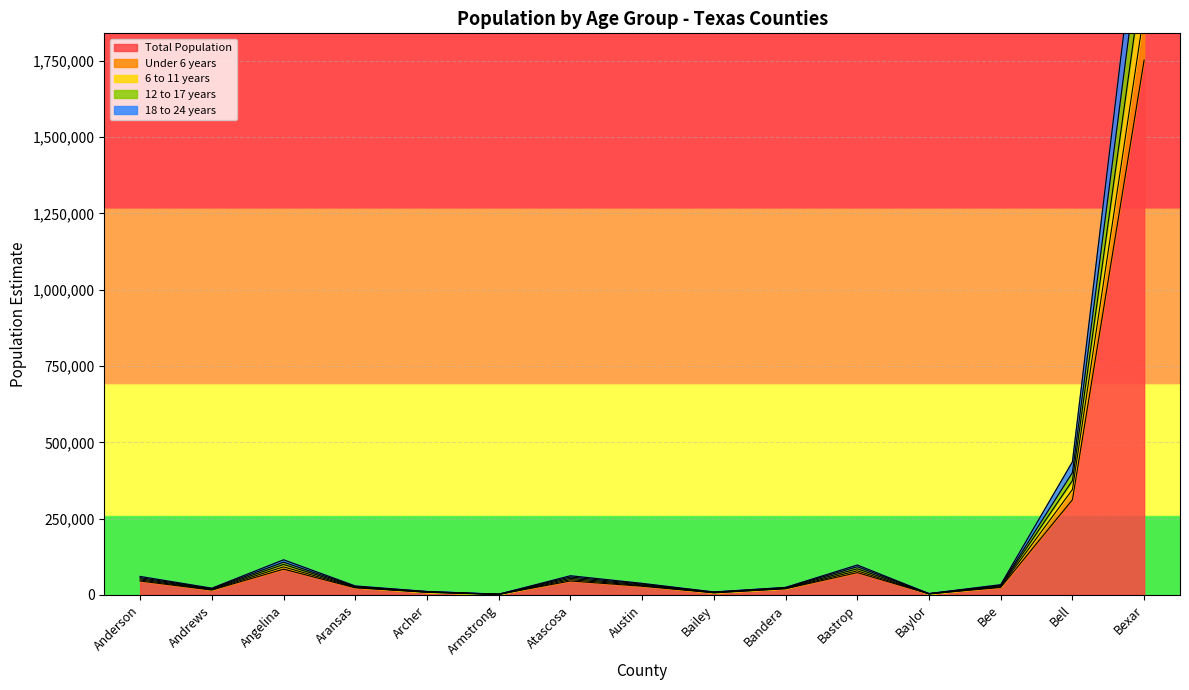

What is the label of the 11th point from the right?

Archer